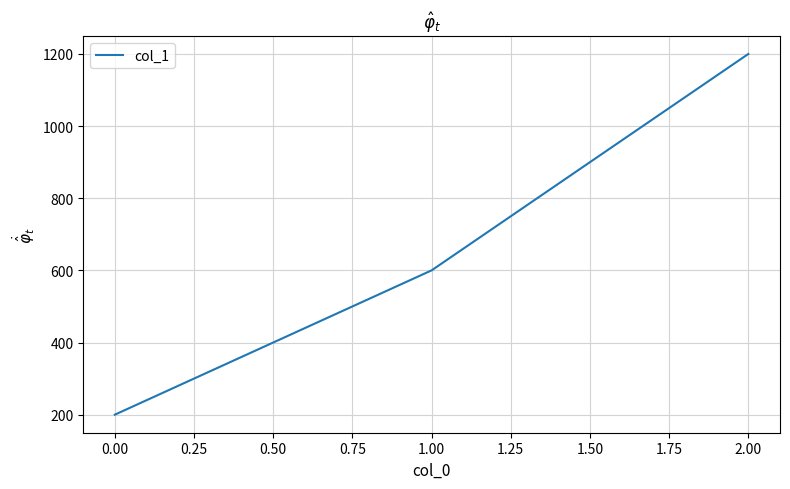

How many categories are shown in the chart?

3